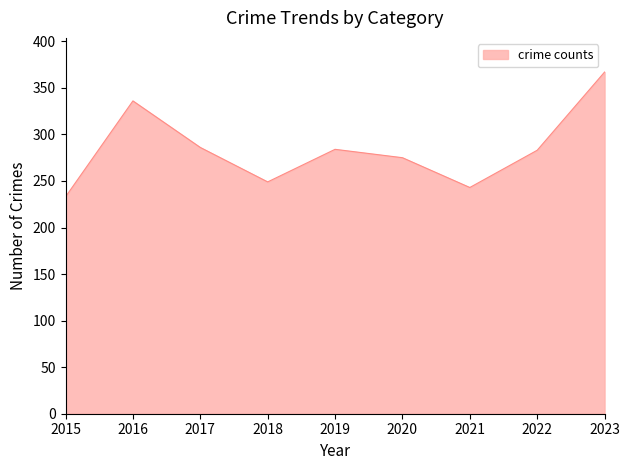

Is it true that the value at 2023 is 591?

False